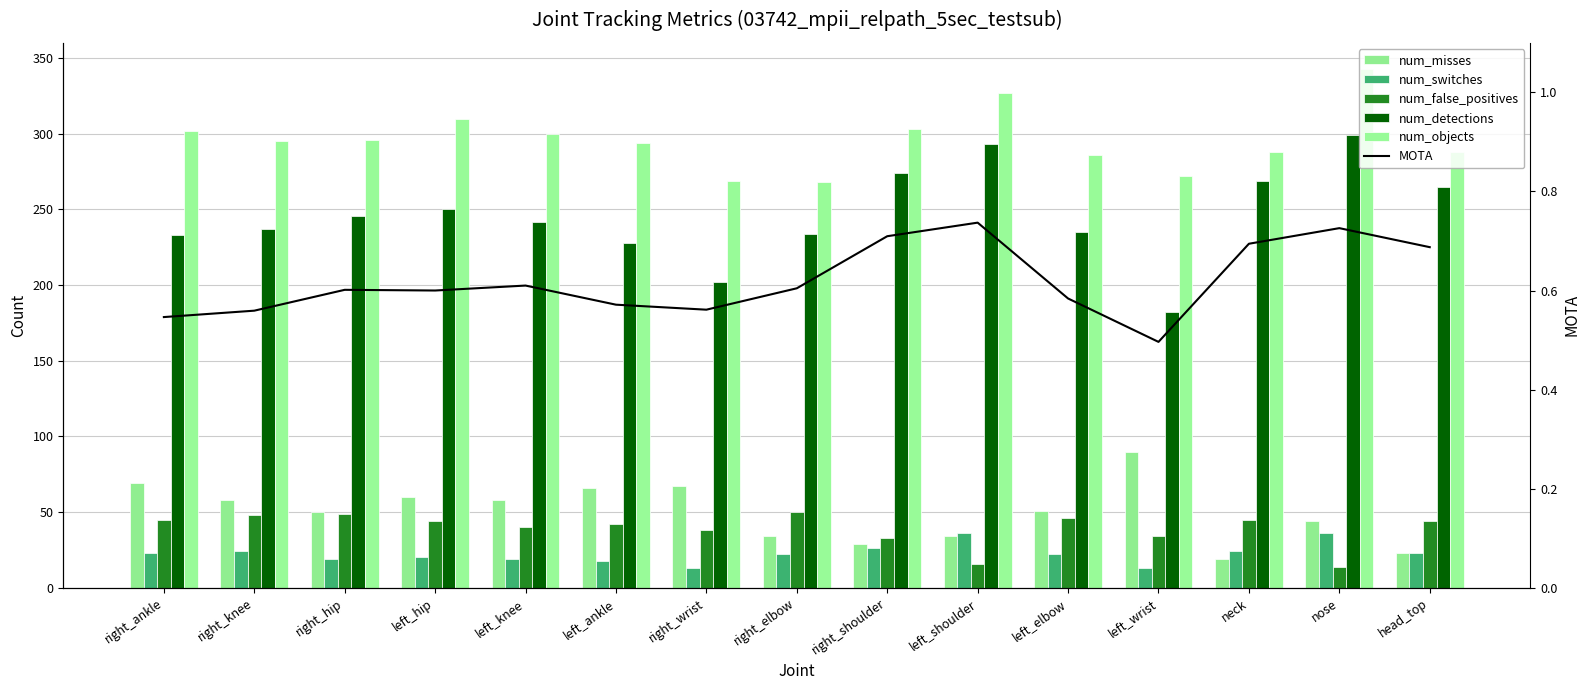

Reading right to left, list all the values displayed in this chart.

num_misses: 23.0	44.0	19.0	90.0	51.0	34.0	29.0	34.0	67.0	66.0	58.0	60.0	50.0	58.0	69.0
num_switches: 23.0	36.0	24.0	13.0	22.0	36.0	26.0	22.0	13.0	18.0	19.0	20.0	19.0	24.0	23.0
num_false_positives: 44.0	14.0	45.0	34.0	46.0	16.0	33.0	50.0	38.0	42.0	40.0	44.0	49.0	48.0	45.0
num_detections: 265.0	299.0	269.0	182.0	235.0	293.0	274.0	234.0	202.0	228.0	242.0	250.0	246.0	237.0	233.0
num_objects: 288.0	343.0	288.0	272.0	286.0	327.0	303.0	268.0	269.0	294.0	300.0	310.0	296.0	295.0	302.0
MOTA: 0.7	0.7	0.7	0.5	0.6	0.7	0.7	0.6	0.6	0.6	0.6	0.6	0.6	0.6	0.5